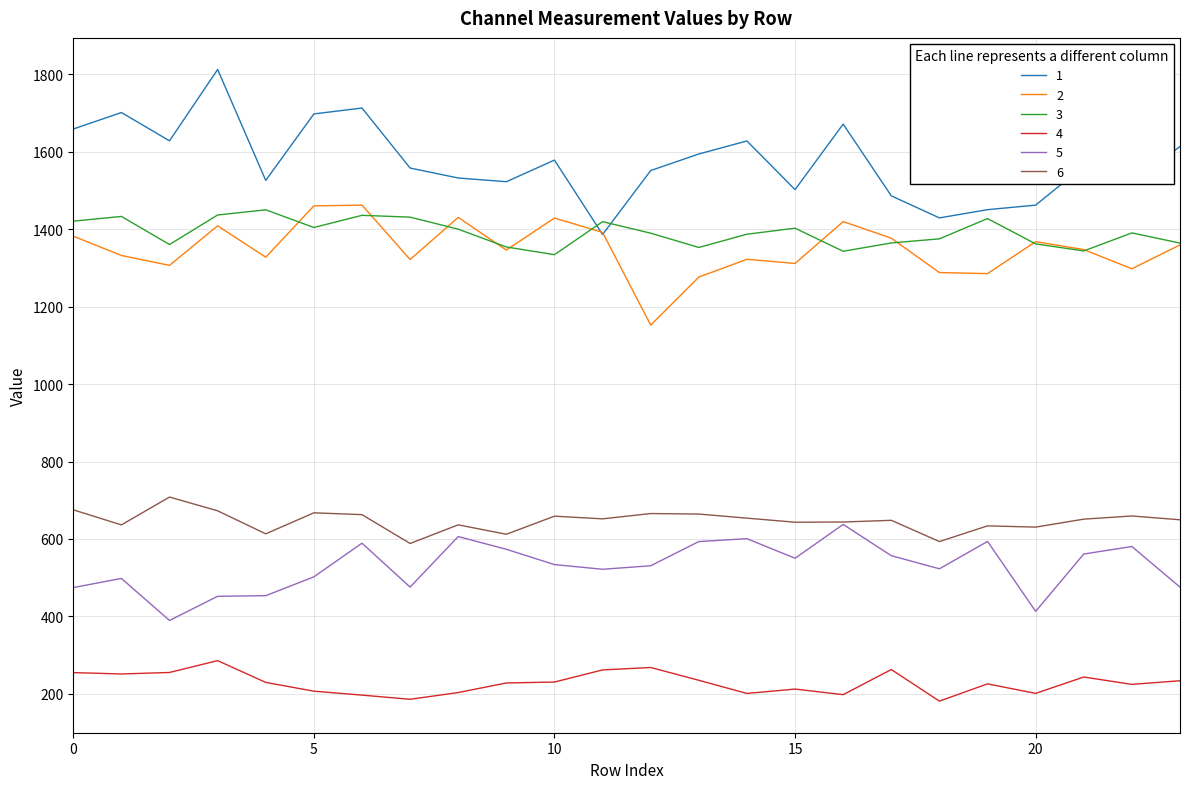

What is the greatest value displayed?

1812.8